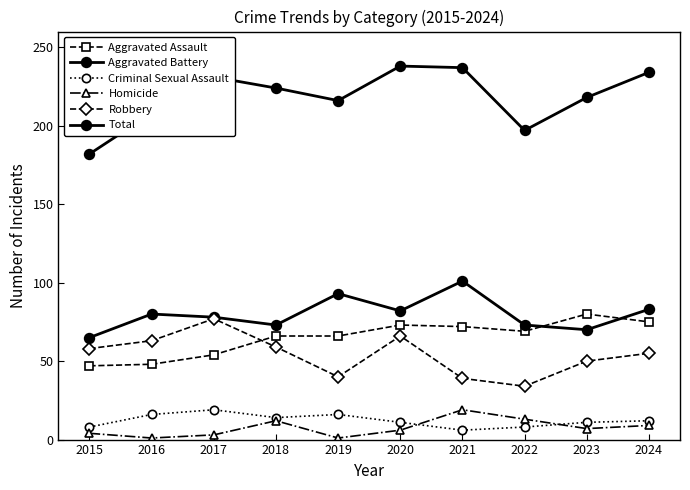

How many lines are shown in the chart?

6